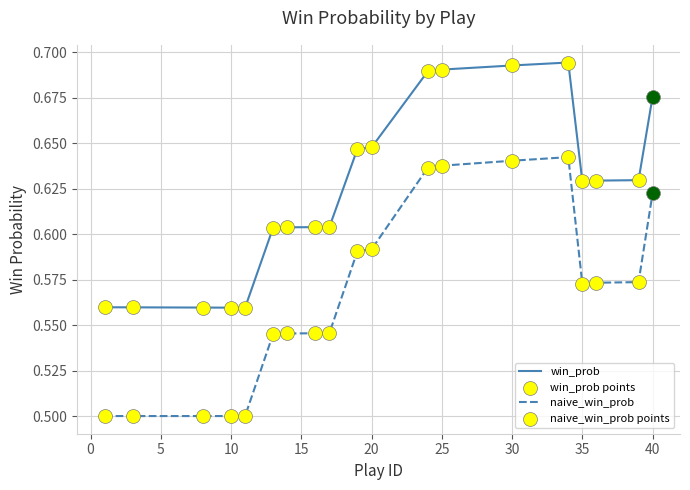

Which series has the widest spread of values?

naive_win_prob